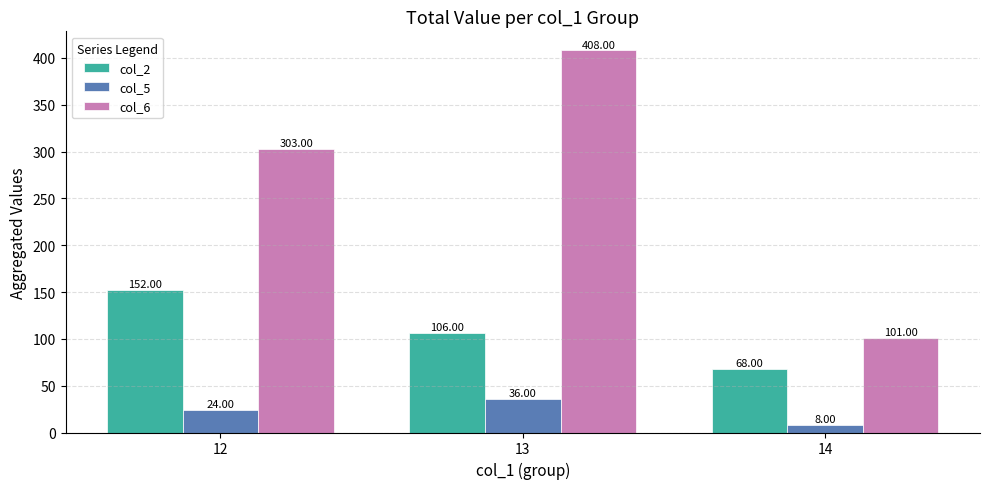

What is the difference between the maximum and minimum values in the col_6 series?

307